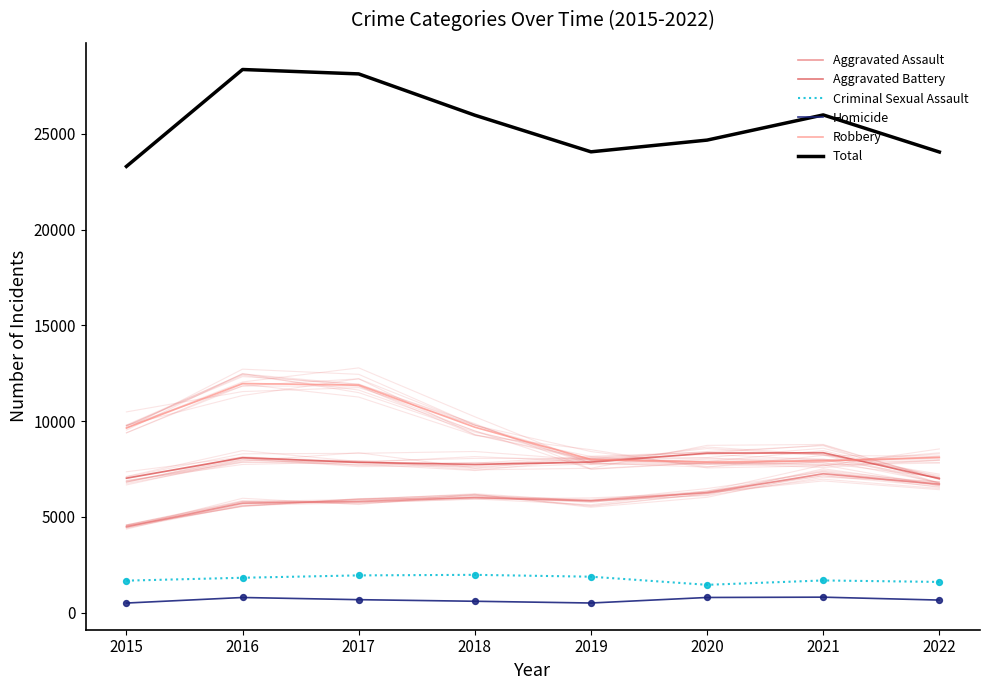

At how many categories does at least one series exceed 7339?

8